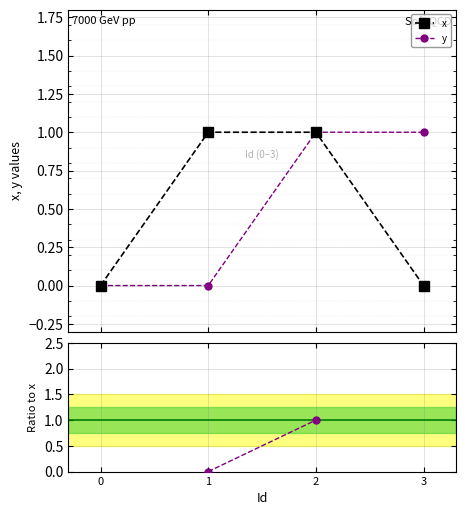

Is it true that y equals 0.7 at 1?

False